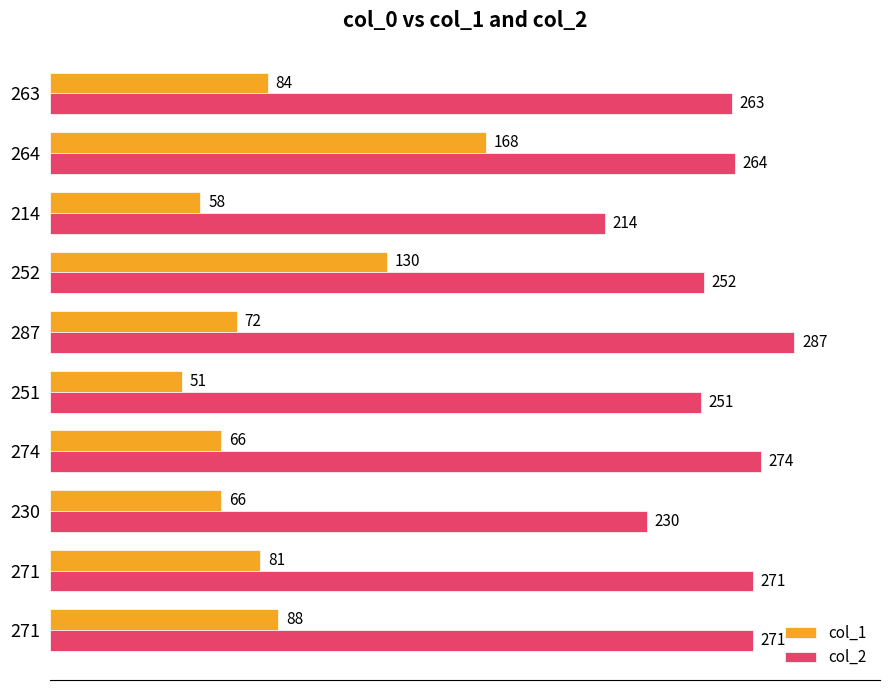

How many data points does each series have?

10